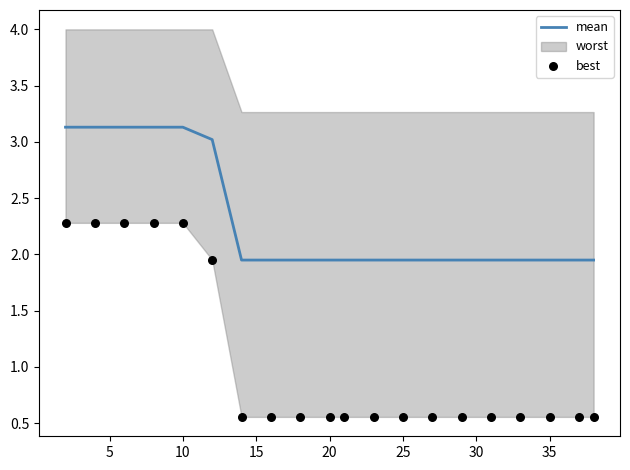

Which series has the largest total across all categories?

mean